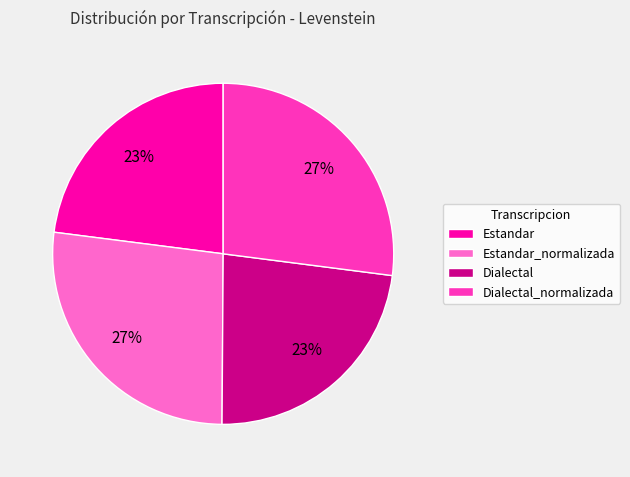

Approximately how many times larger is the value at Dialectal compared to Dialectal_normalizada?

0.9